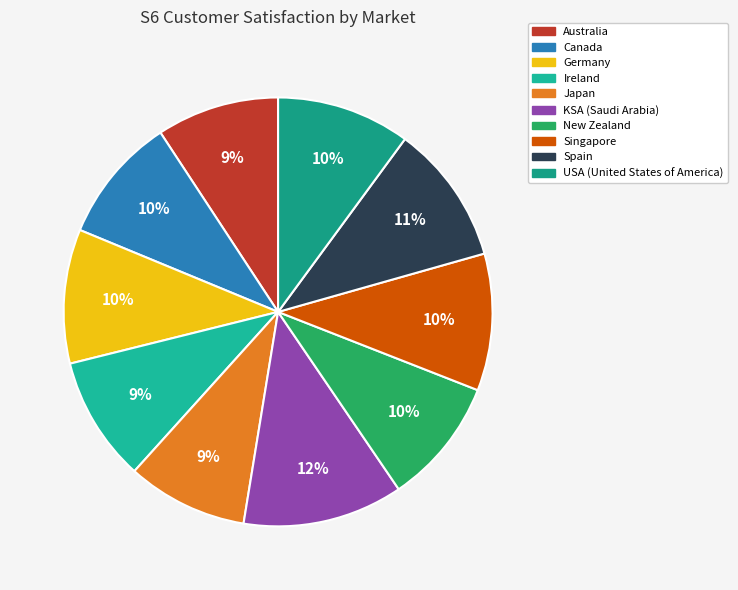

True or false: Ireland accounts for 1% of the total.

False